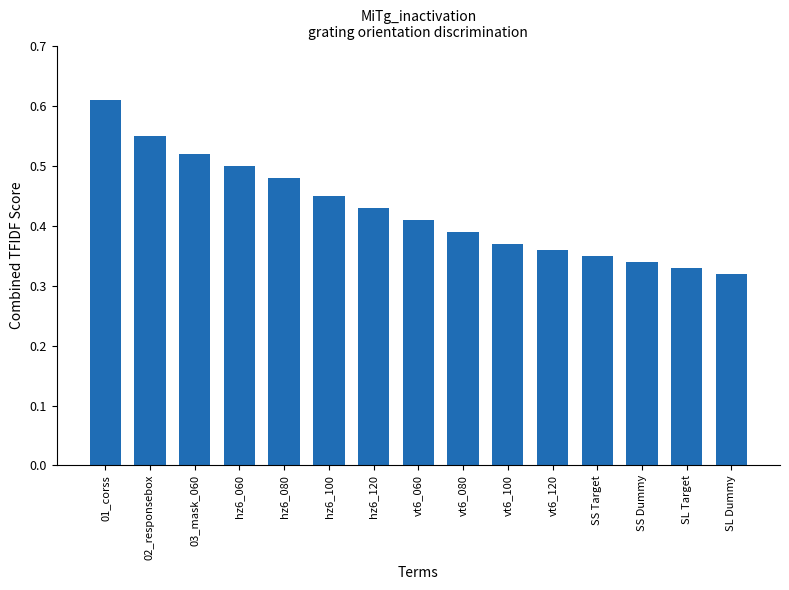

Rank the categories by value from highest to lowest.

01_corss, 02_responsebox, 03_mask_060, hz6_060, hz6_080, hz6_100, hz6_120, vt6_060, vt6_080, vt6_100, vt6_120, SS Target, SS Dummy, SL Target, SL Dummy